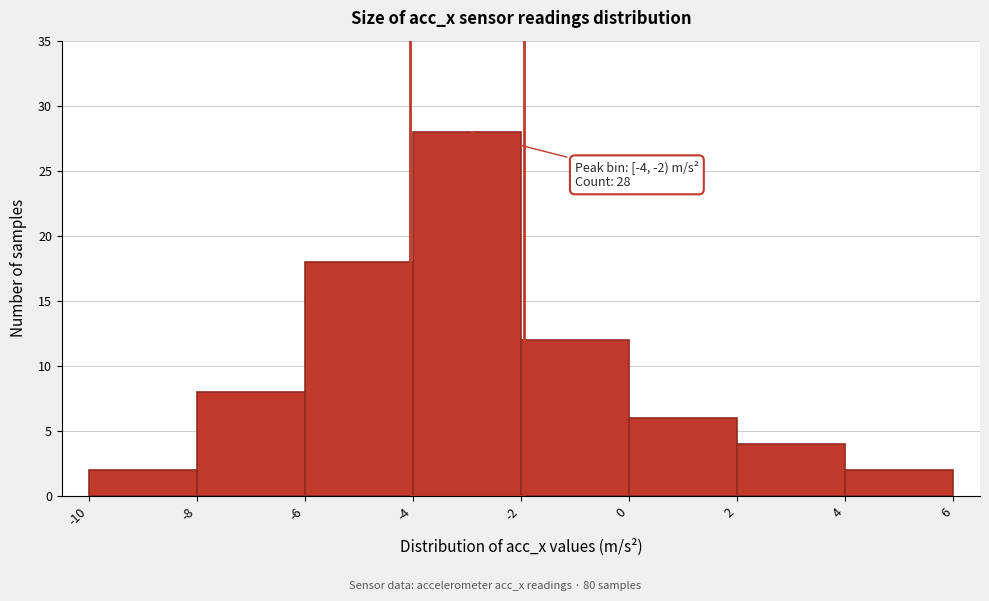

Over which range of the x-axis is the bar tallest?

-4 to -2